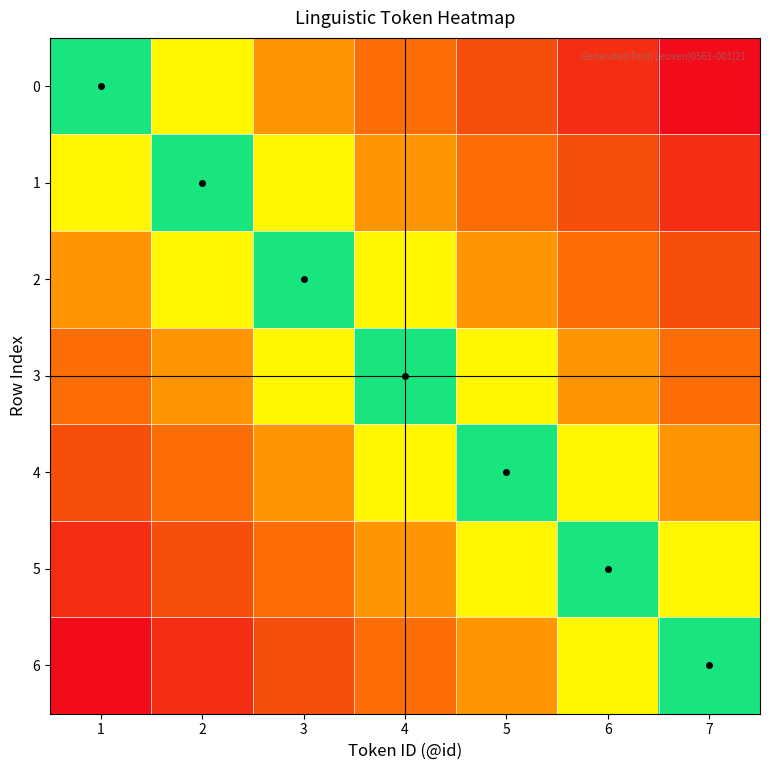

Rank the series by their maximum value, from lowest to highest.

3, 2, 4, 1, 5, 0, 6